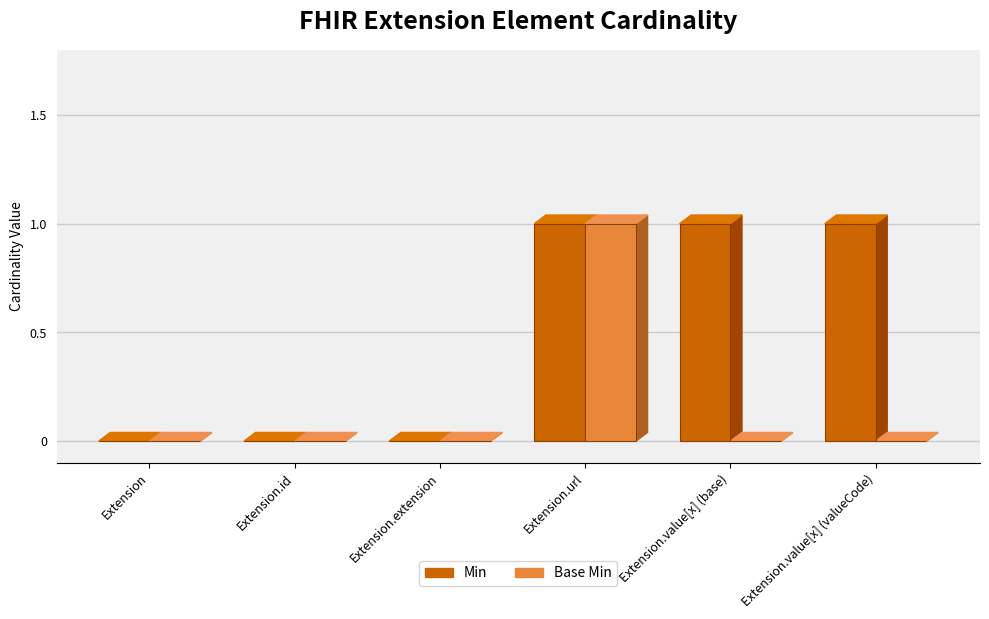

Which series has the largest total across all categories?

Min